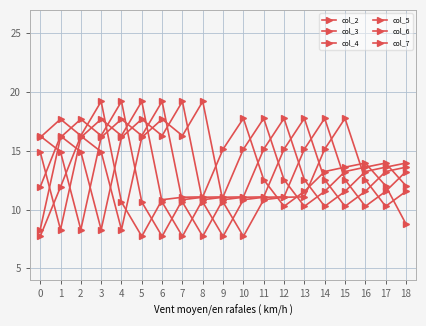

What is the minimum value for col_6?

7.7